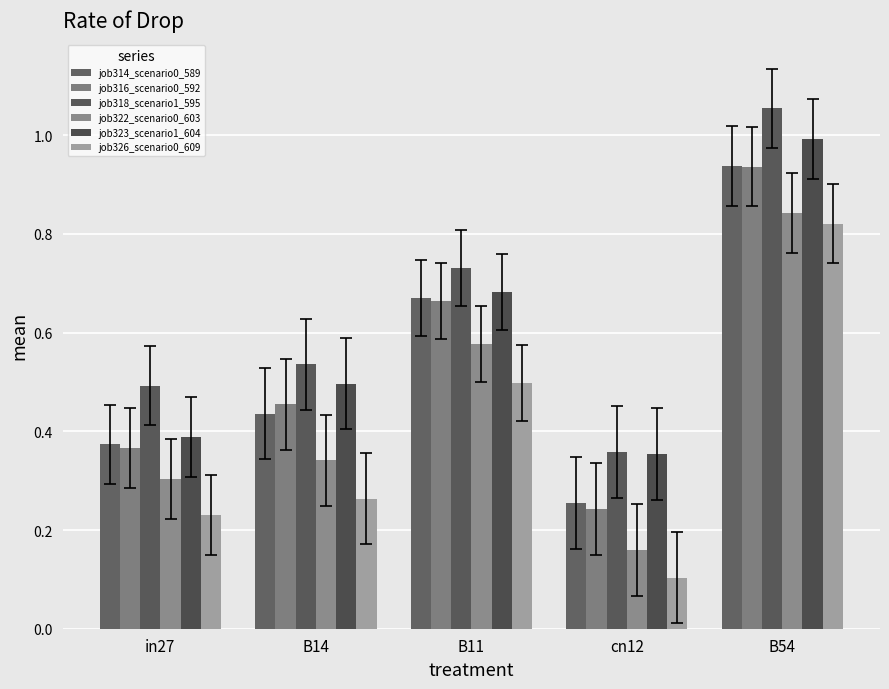

What value does the job323_scenario1_604 series have at cn12?

0.4